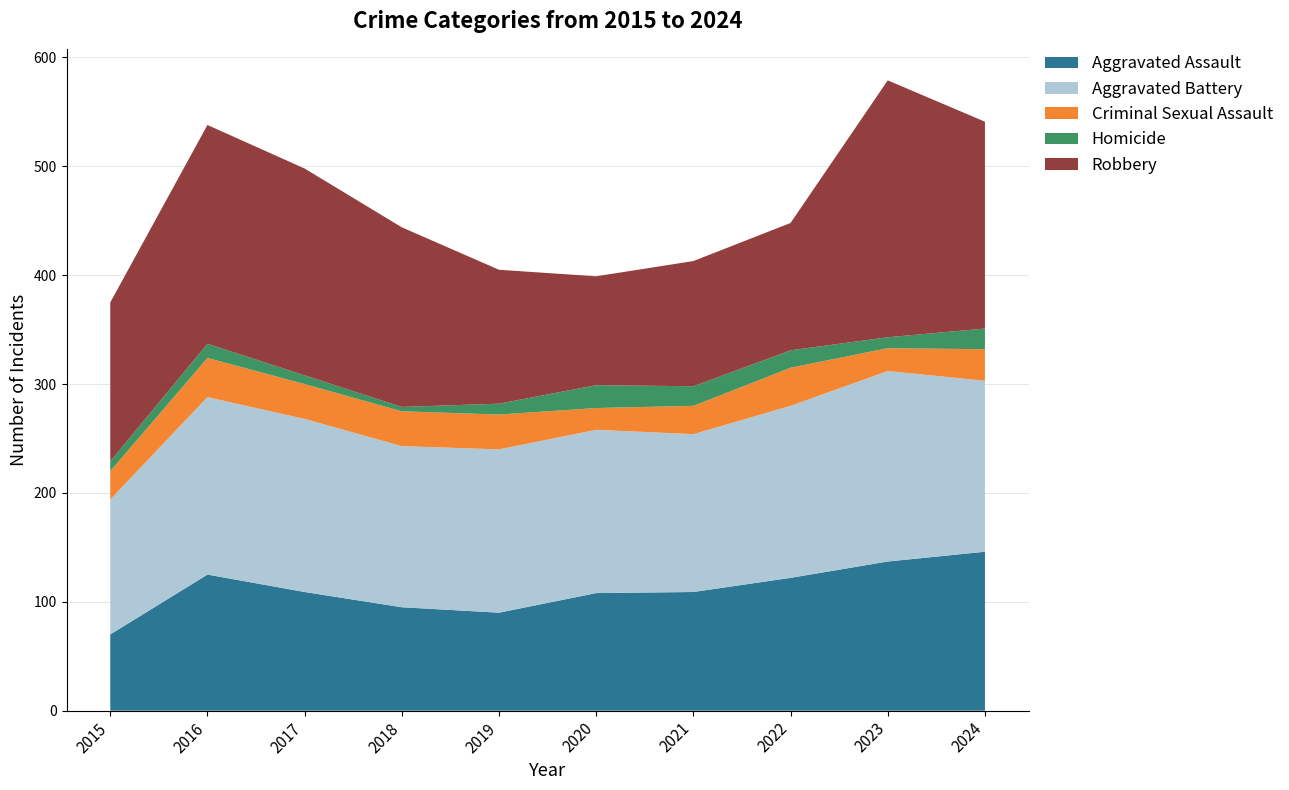

Reading left to right, list all the values displayed in this chart.

Aggravated Assault: 70	125	109	95	90	108	109	122	137	146
Aggravated Battery: 124	163	159	148	150	150	145	158	175	157
Criminal Sexual Assault: 26	36	32	32	32	20	26	35	21	29
Homicide: 9	13	8	4	10	21	18	16	10	19
Robbery: 146	201	190	165	123	100	115	117	236	190